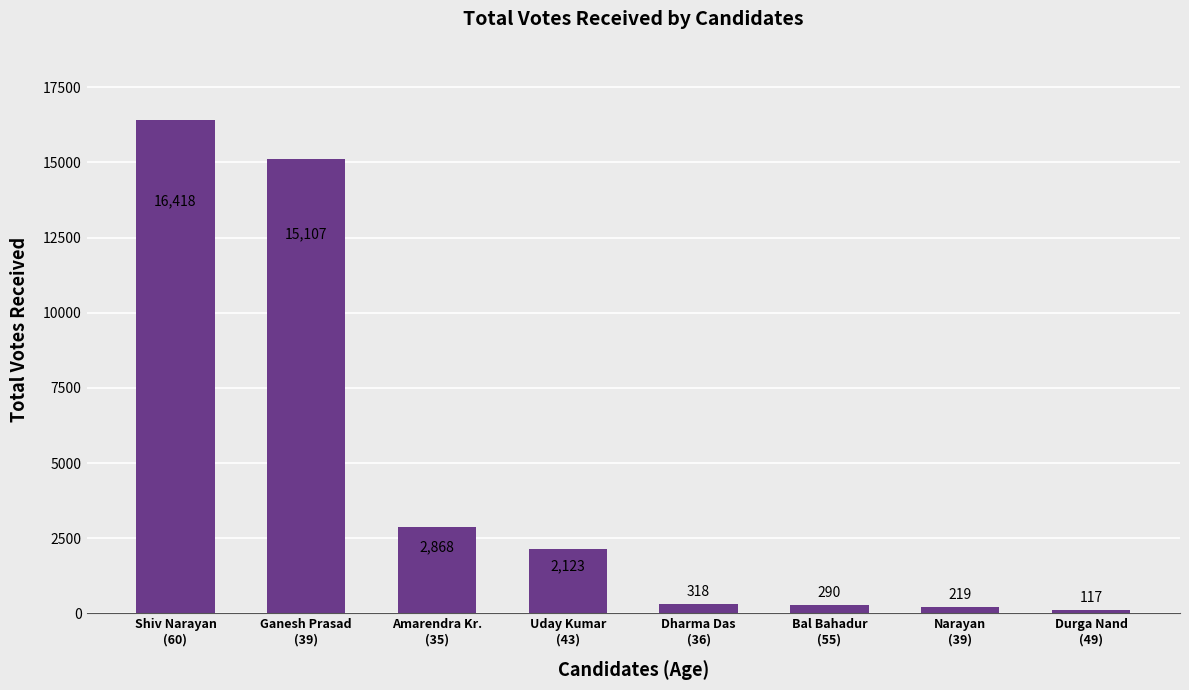

Reading left to right, what are all the values shown in this chart?

16418	15107	2868	2123	318	290	219	117